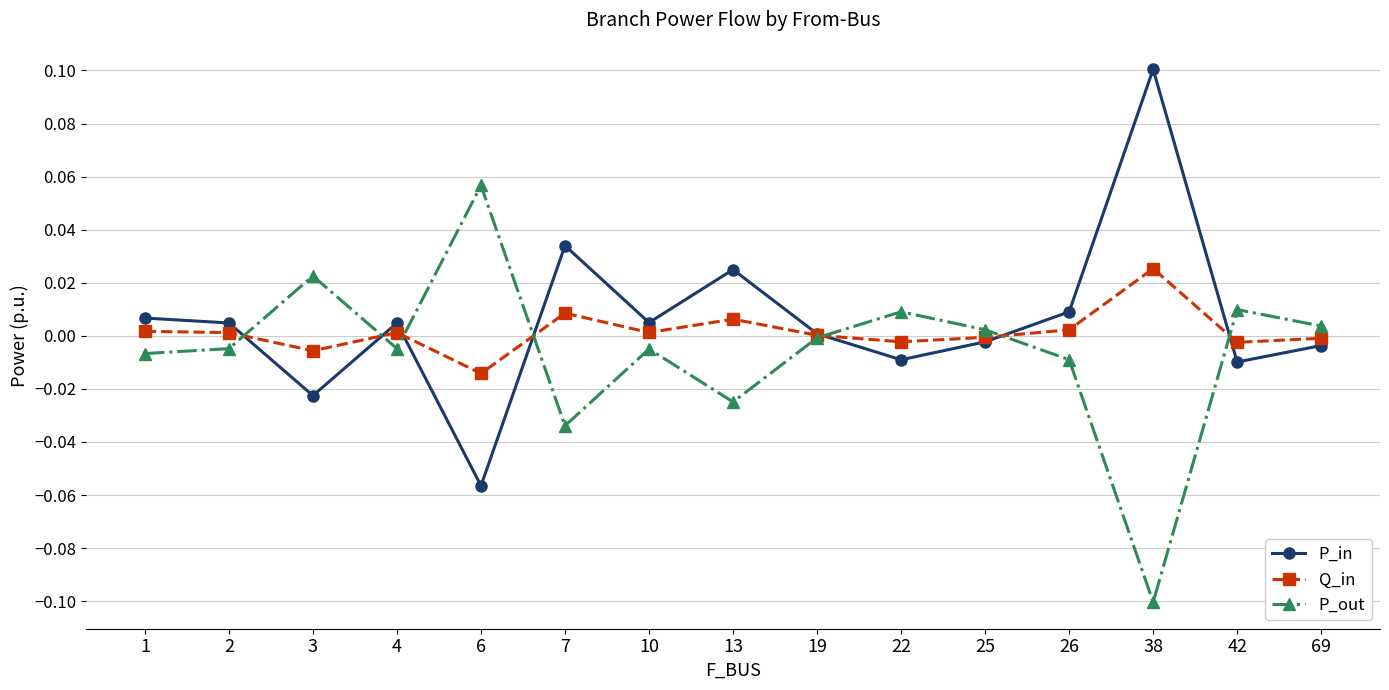

List the series in order of their peak value, highest first.

P_in, P_out, Q_in